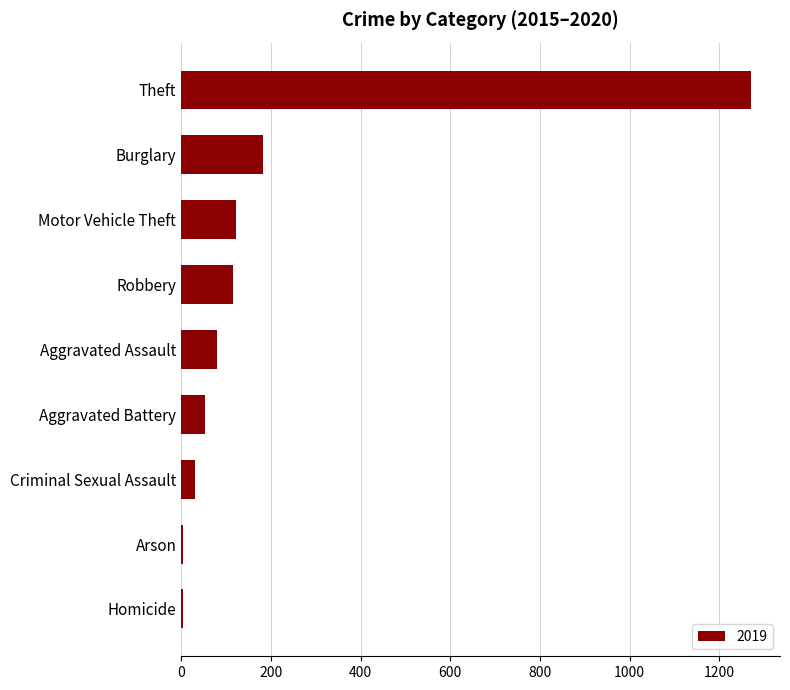

Count the number of categories in the chart.

9